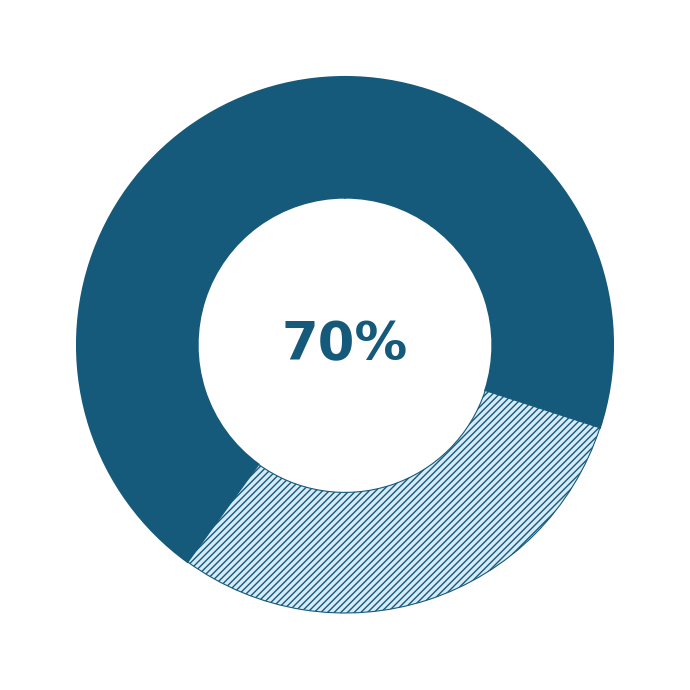

To the nearest percent, what portion does Juggler represent?

30%